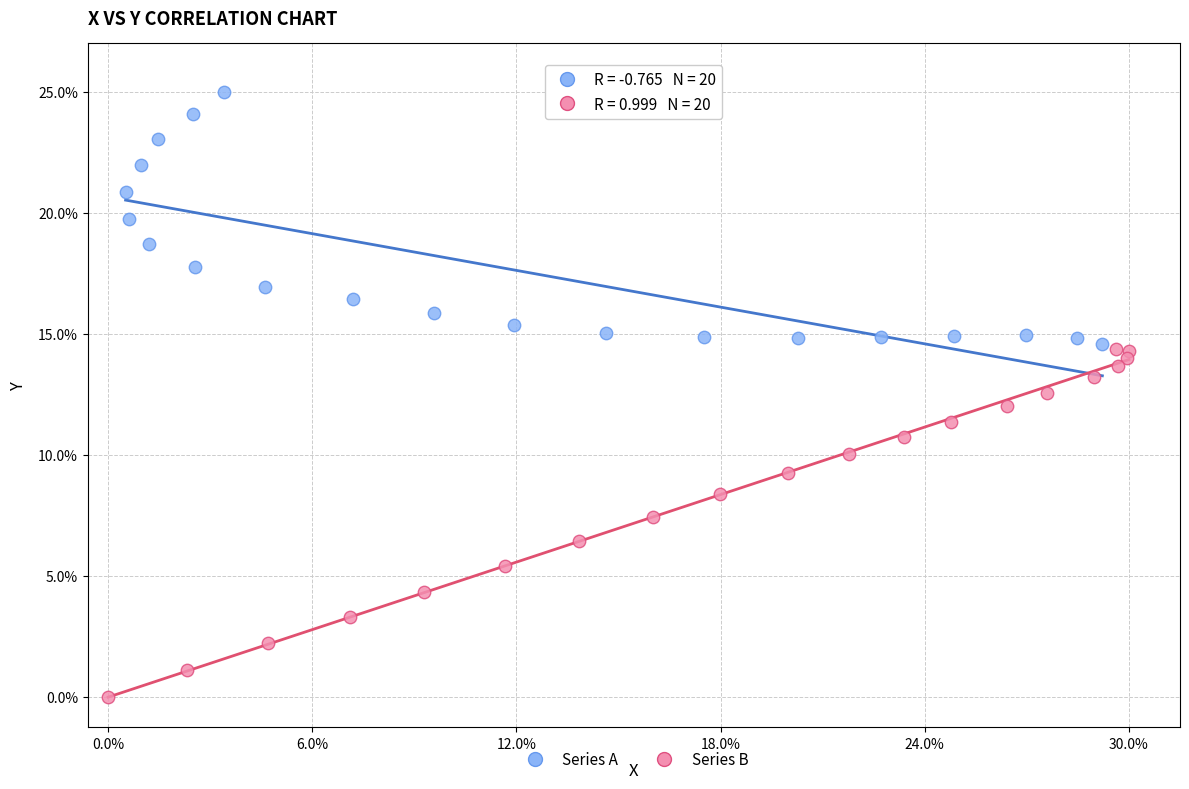

Which series reaches the minimum Y coordinate?

Series B